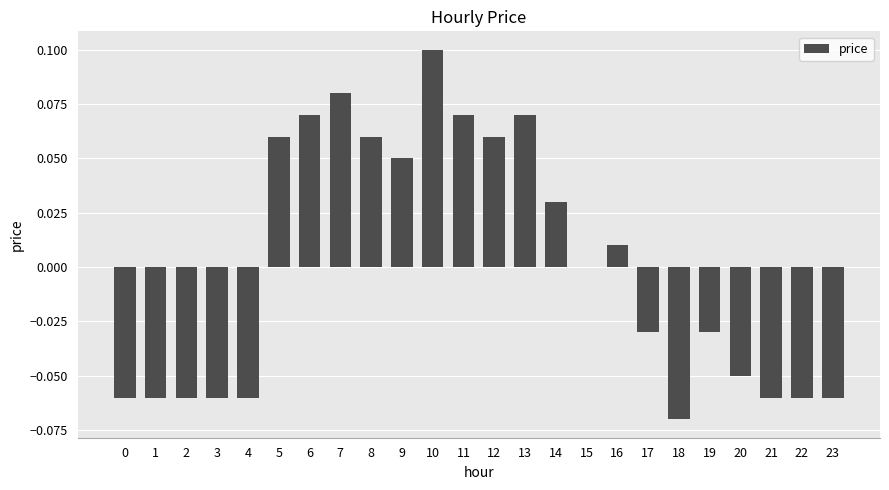

Which has a higher value, 17 or 20?

17